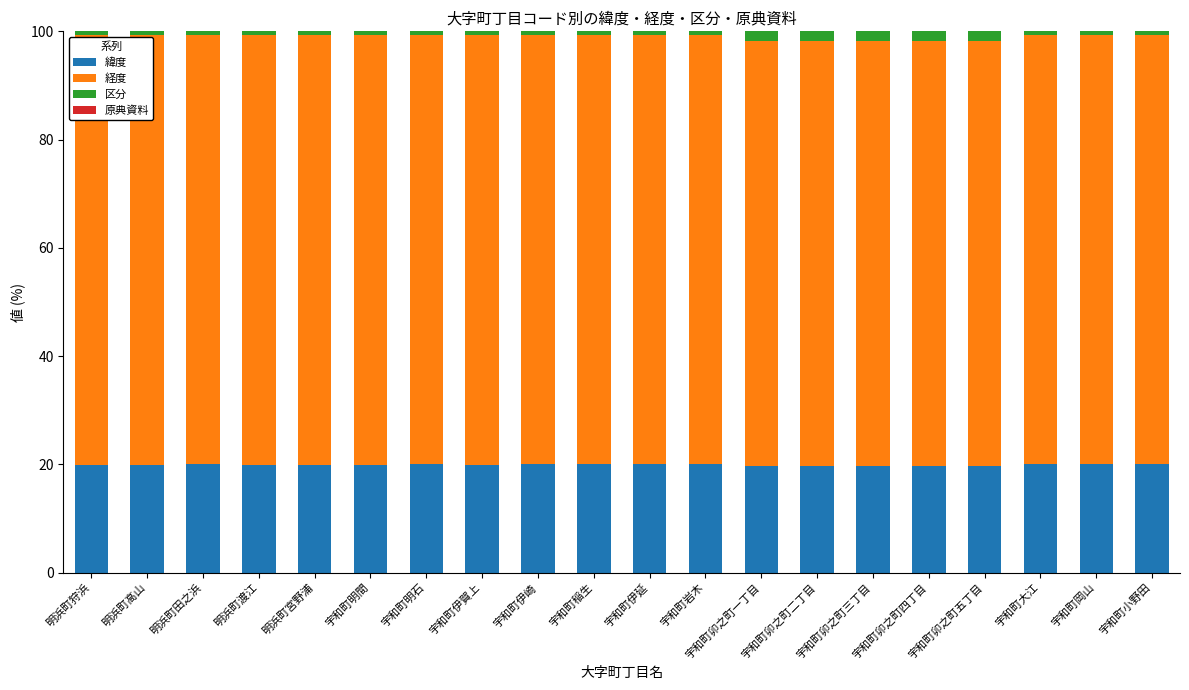

What is the minimum value for 緯度?

19.8